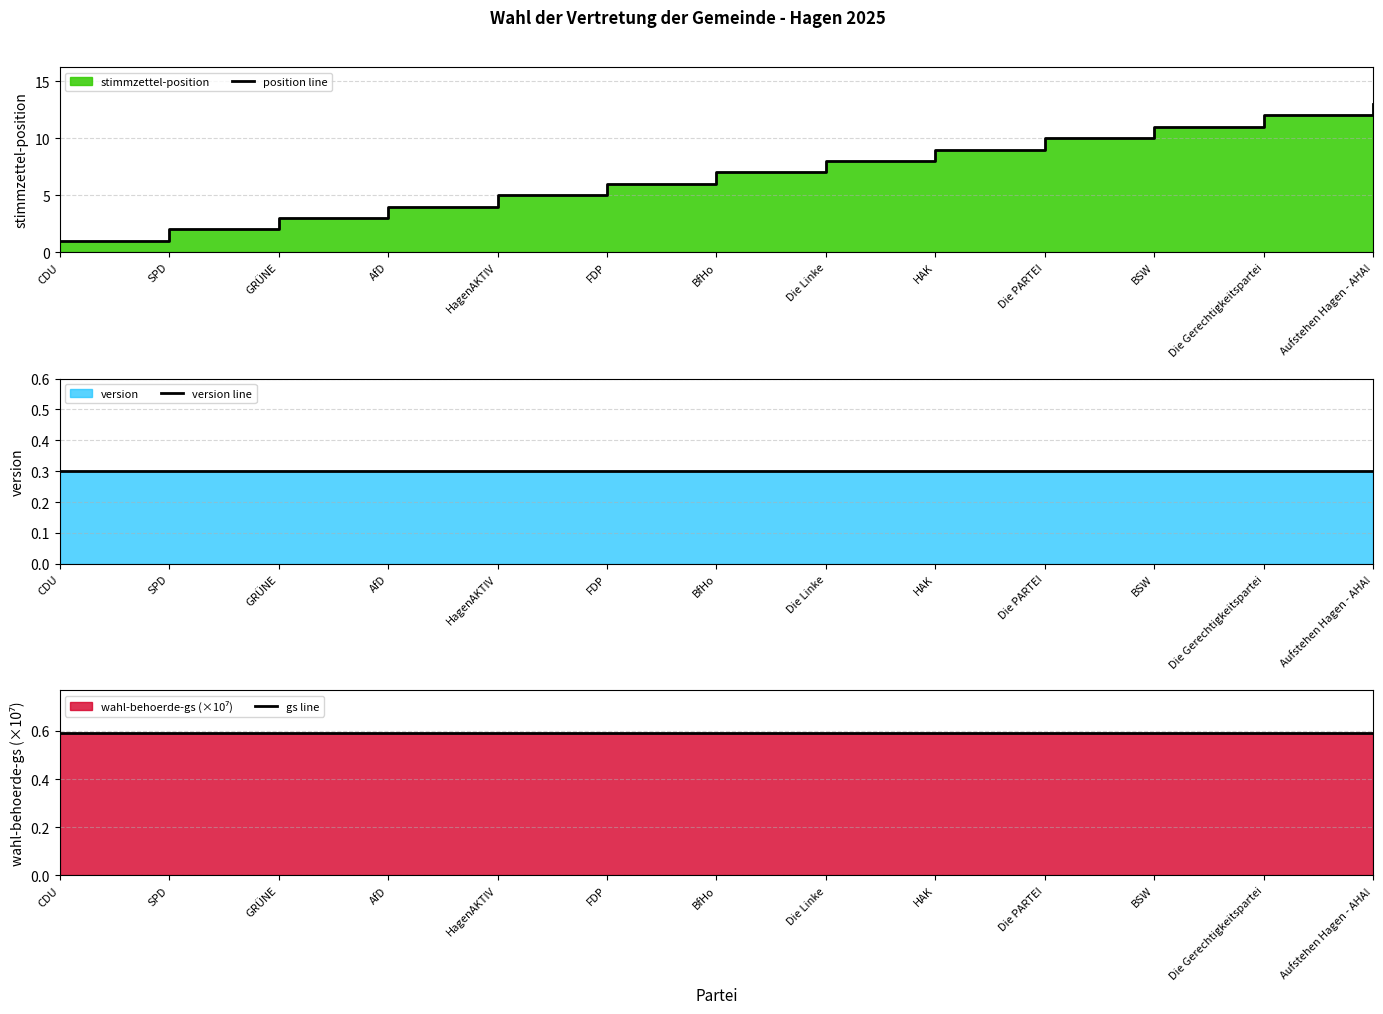

What value does the gs line series have at FDP?

0.6